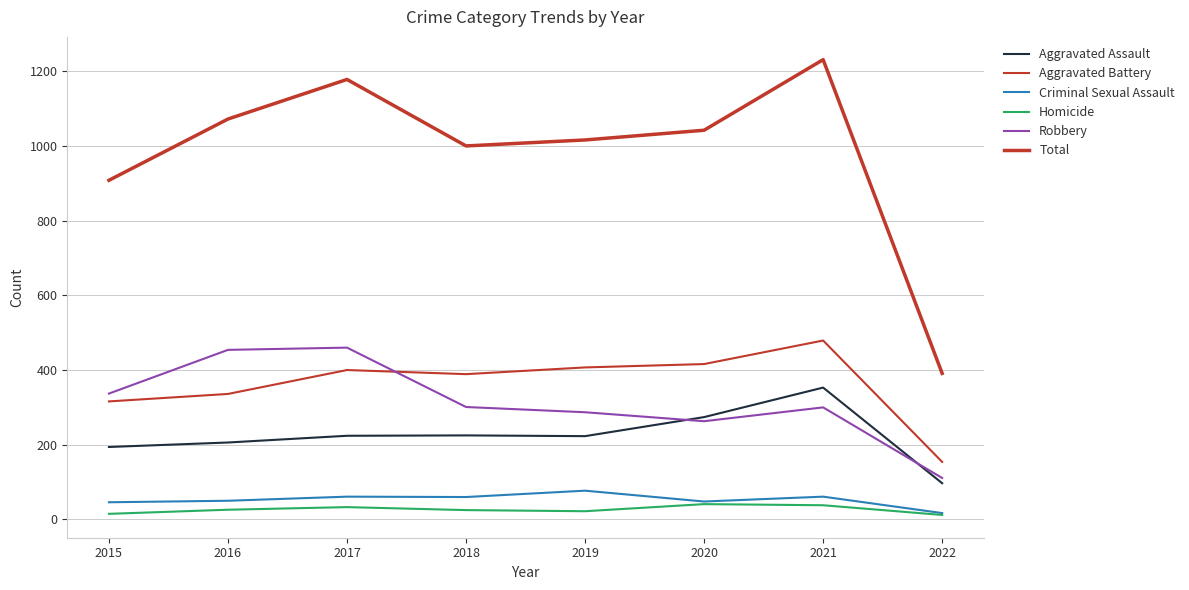

In Aggravated Assault, how many points are higher than both neighbors (excluding endpoints)?

2